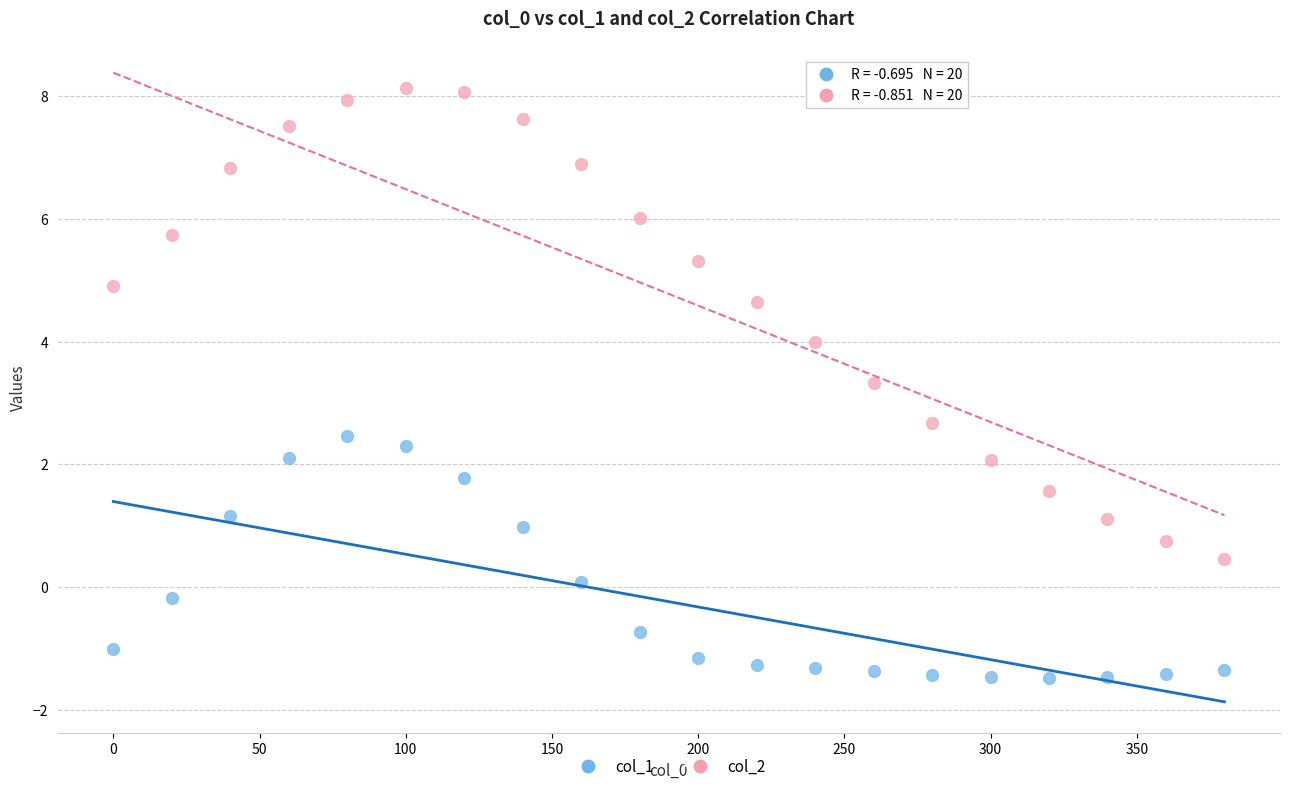

Across all data points, what is the range of Y values (max minus min)?

9.6